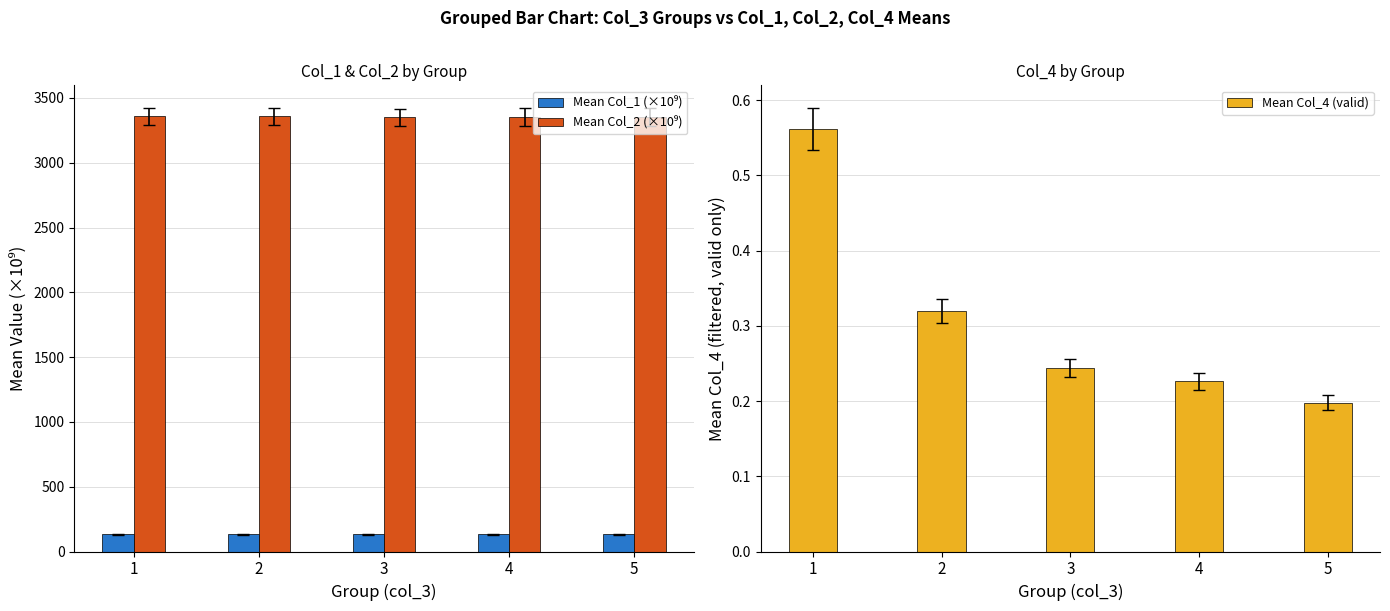

What is the average value of the Mean Col_1 (×10⁹) series?

133.6